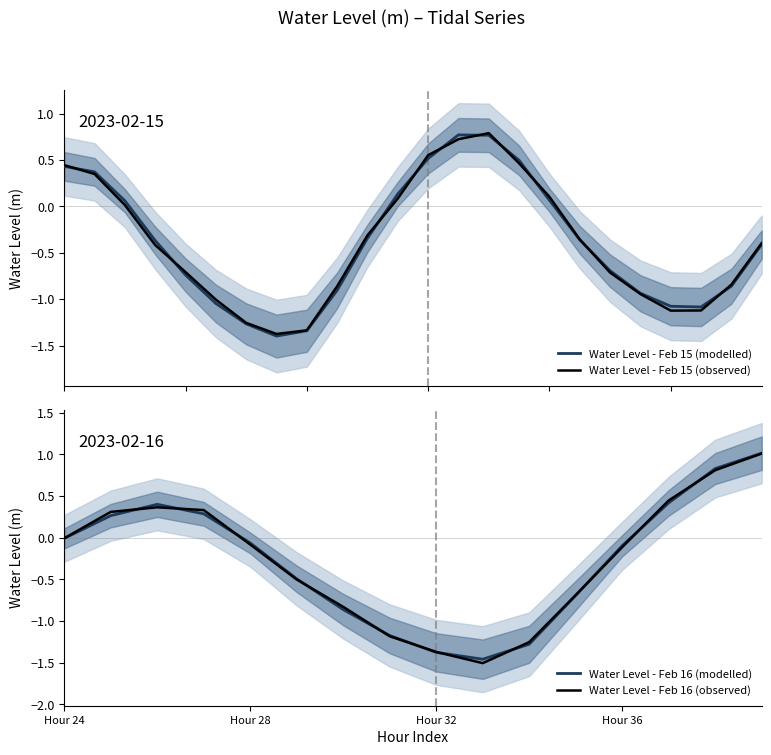

Read the value at 37.

0.4